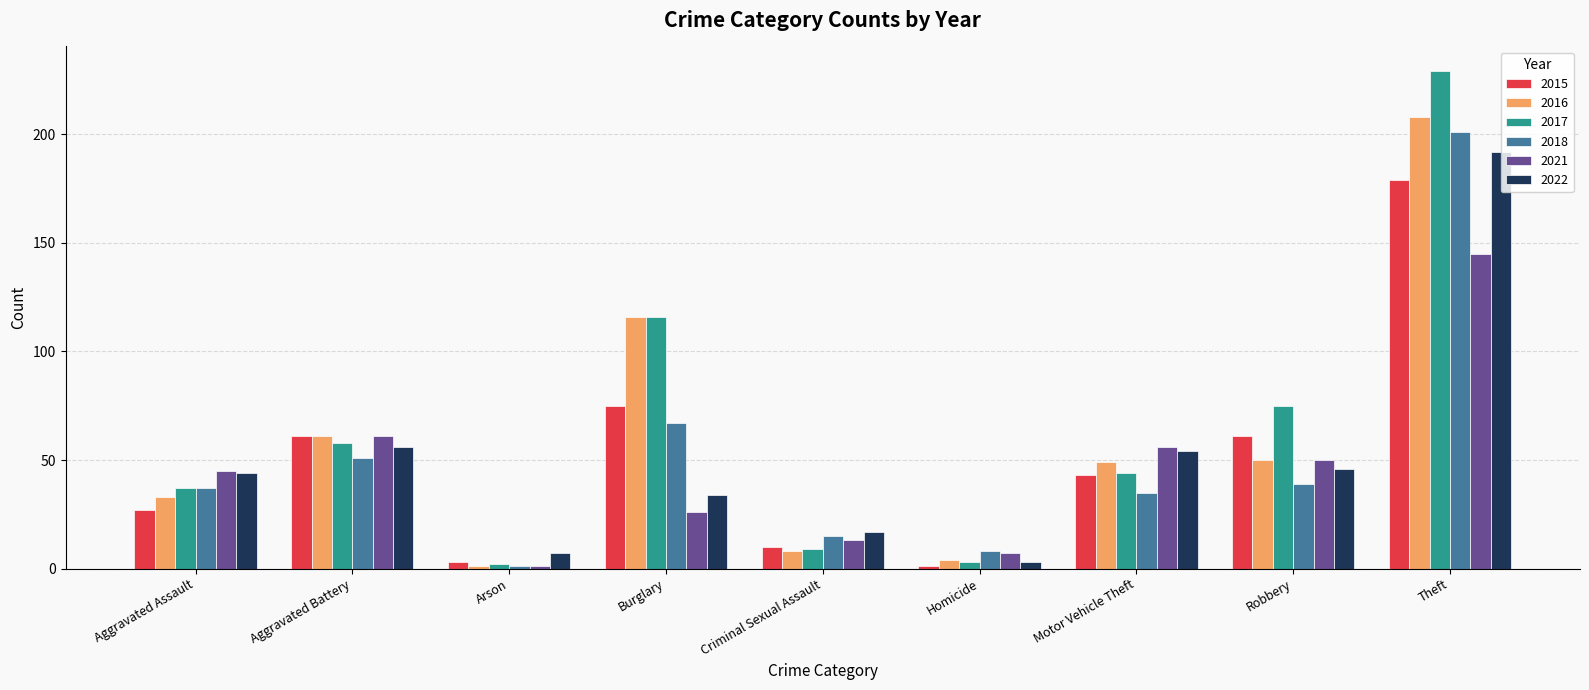

What is the sum of all 2018 values?

454